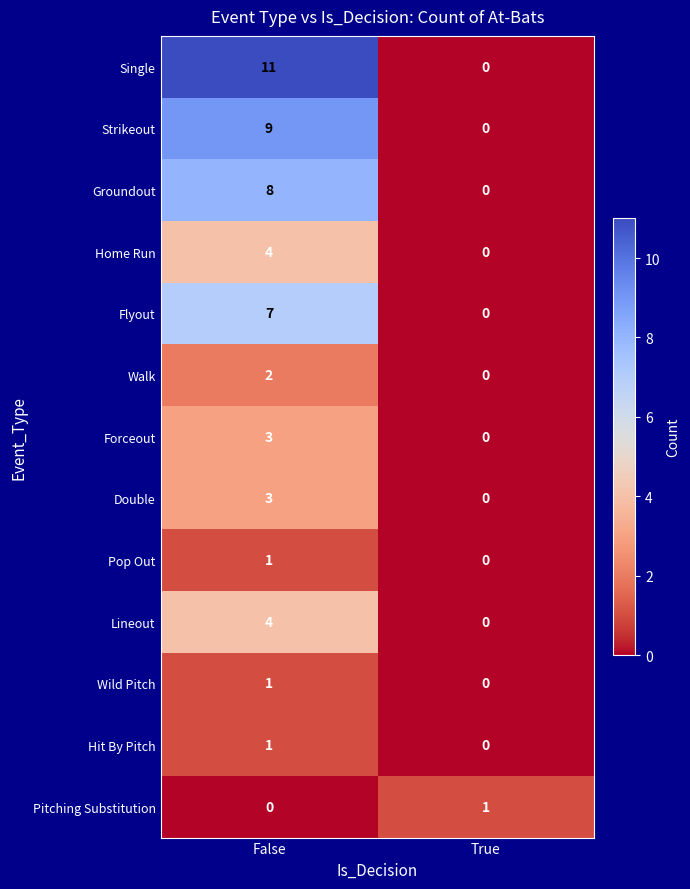

How many values in the Forceout series are below 3?

1